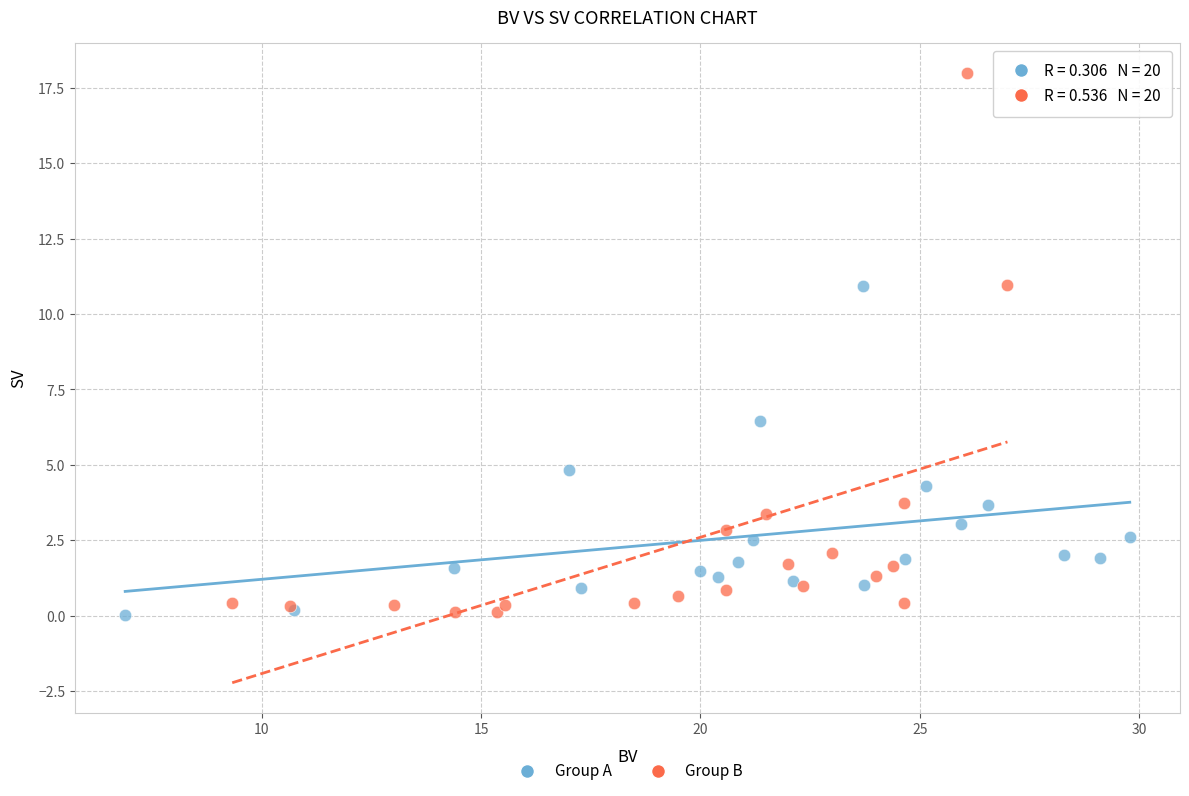

Which series contains the highest Y value?

Group B